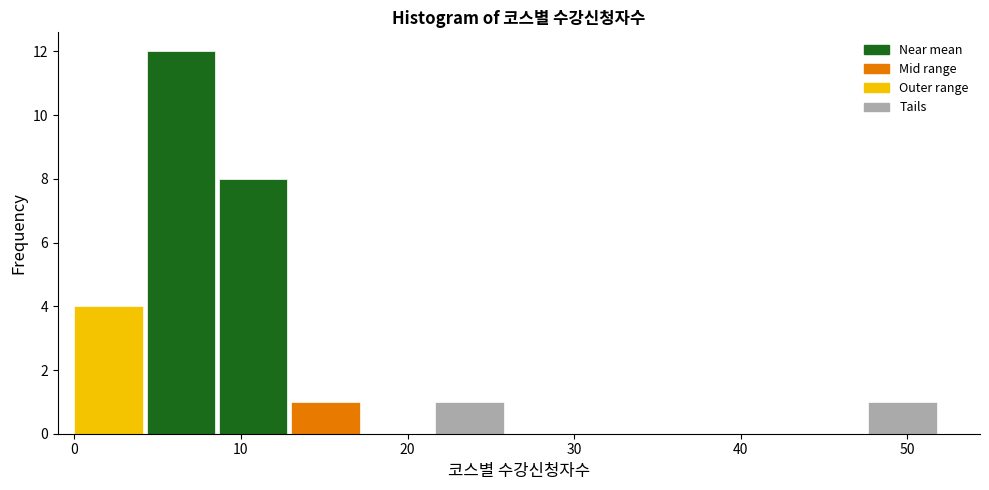

Reading left to right, list every bar in this chart as the range it spans on the x-axis followed by its height. Neither the bar edges nor the heights are printed on the chart, so give them approximately, as read against the axes.

0 to 4: 4
4 to 9: 12
9 to 13: 8
13 to 17: 1
17 to 22: 0
22 to 26: 1
26 to 30: 0
30 to 35: 0
35 to 39: 0
39 to 43: 0
43 to 48: 0
48 to 52: 1